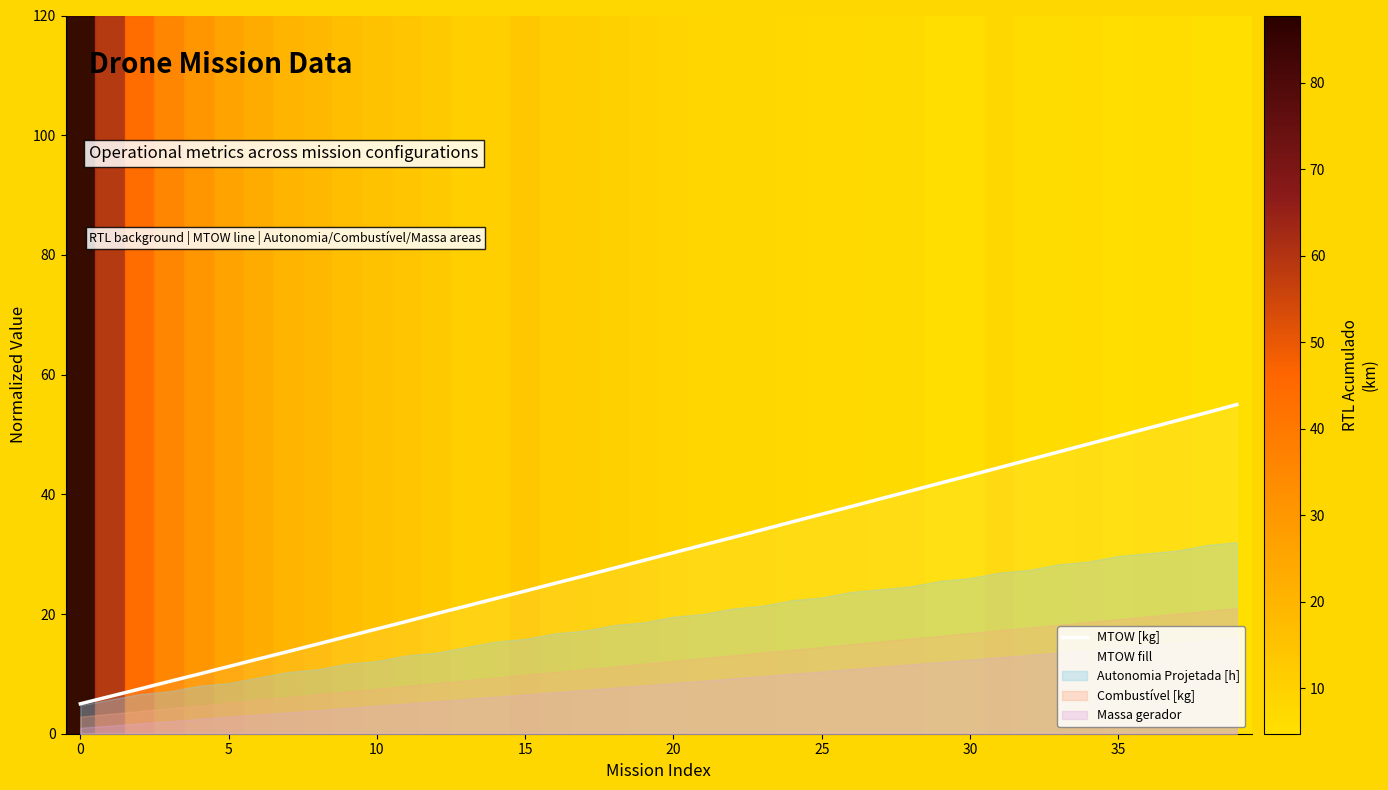

The value of MTOW [kg] at 15 is 11.9. True or false?

False